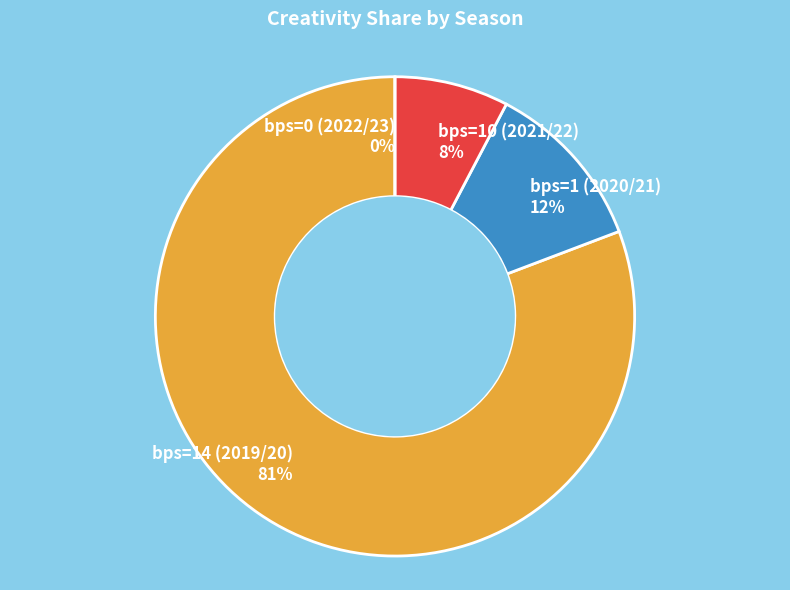

What percentage is the bps=14 (2019/20) slice, to the nearest percent?

81%